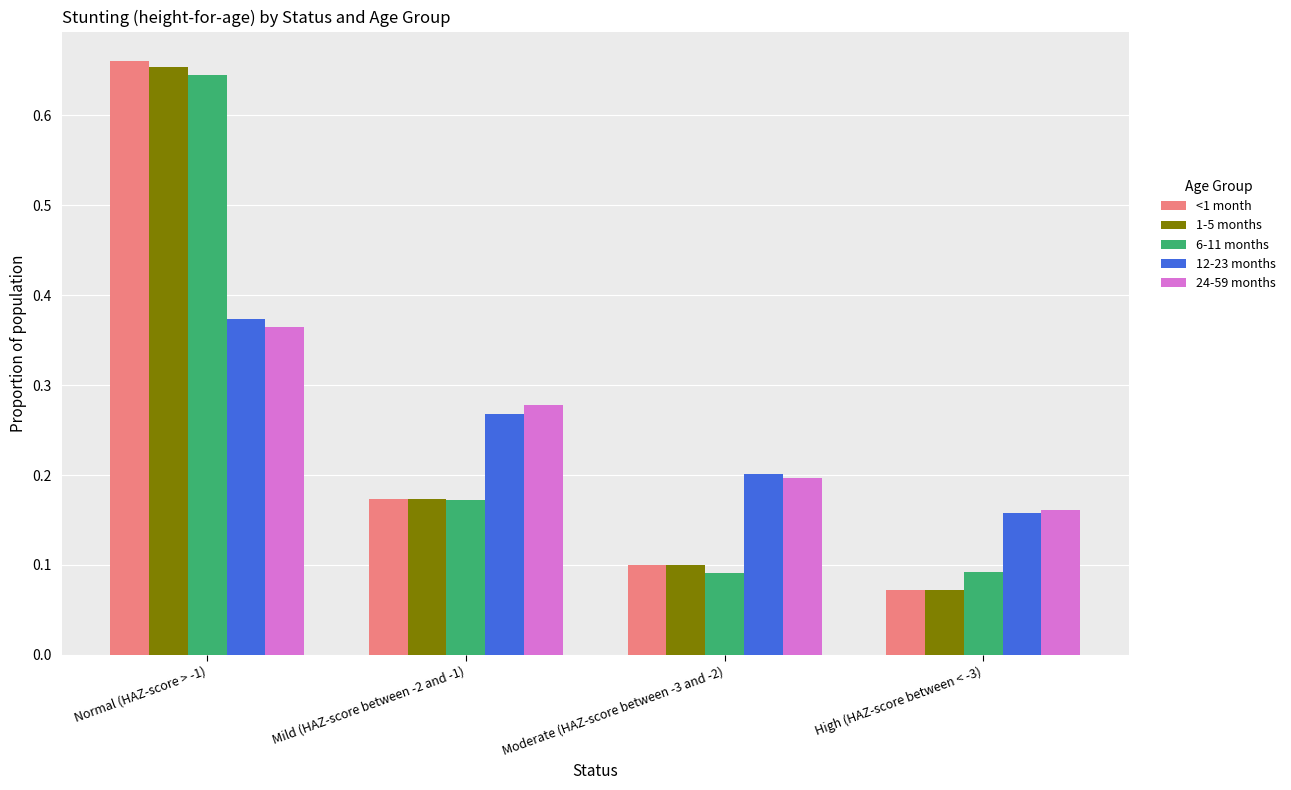

Which label corresponds to the largest value in the chart?

Normal (HAZ-score > -1)